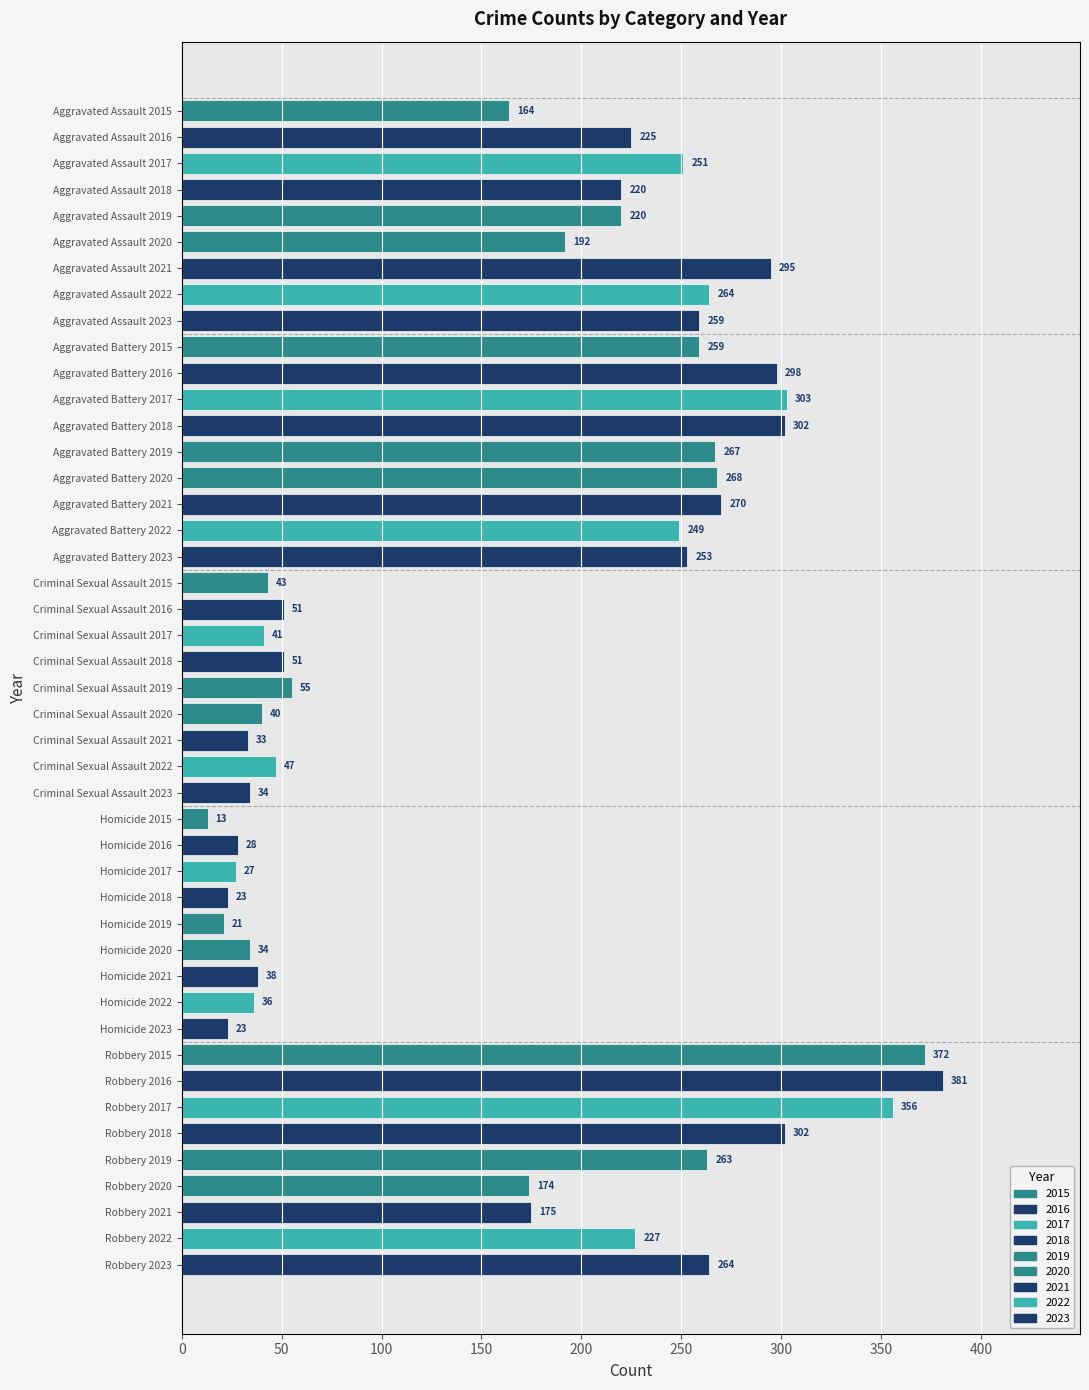

Reading top to bottom, what are all the values shown in this chart?

164	225	251	220	220	192	295	264	259	259	298	303	302	267	268	270	249	253	43	51	41	51	55	40	33	47	34	13	28	27	23	21	34	38	36	23	372	381	356	302	263	174	175	227	264